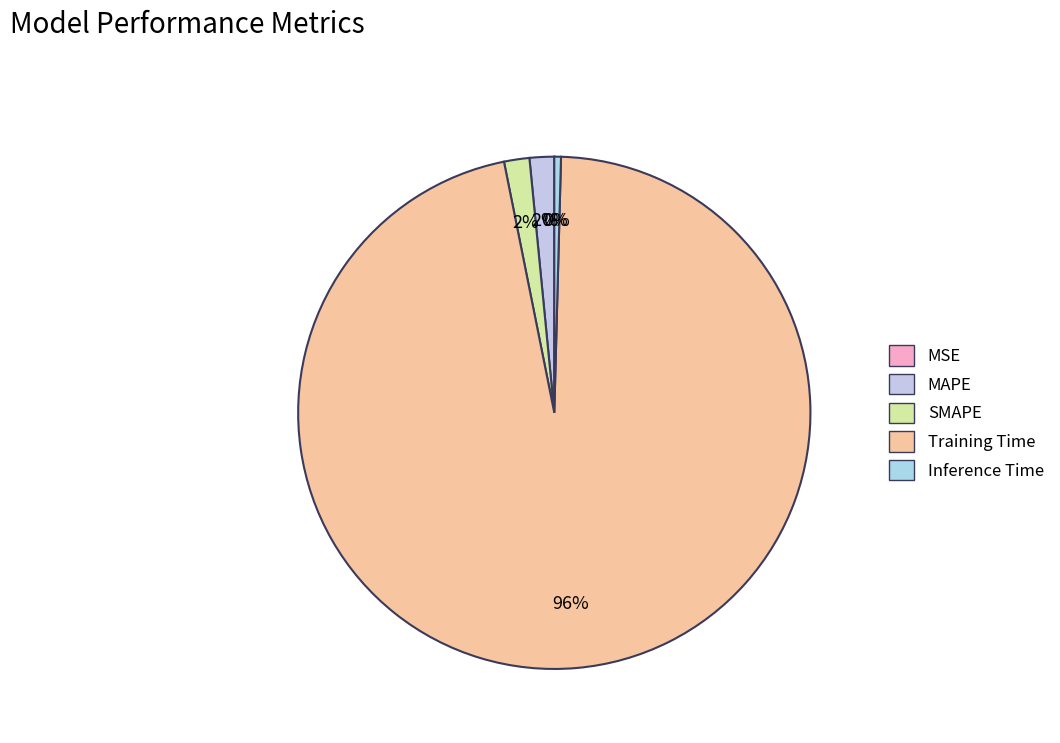

True or false: Training Time accounts for 99% of the total.

False